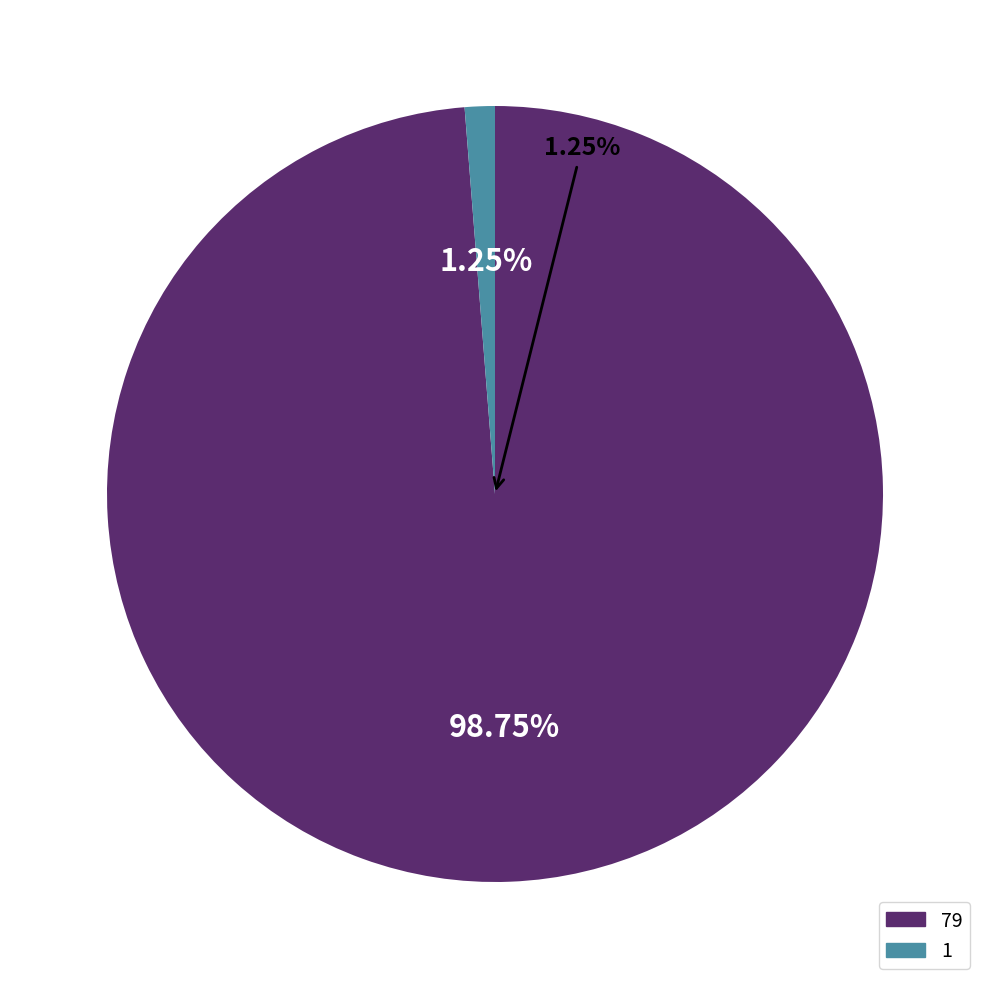

How many segments does this pie chart have?

2